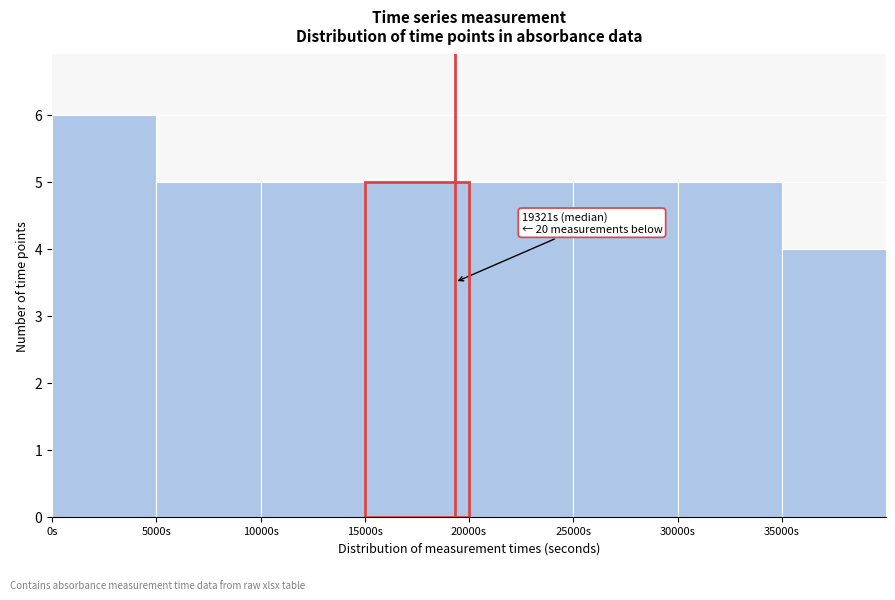

Which range on the x-axis has the tallest bar?

0 to 5000